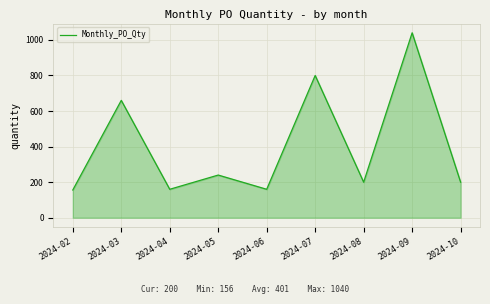

Is it true that the value at 2024-02 is 66?

False